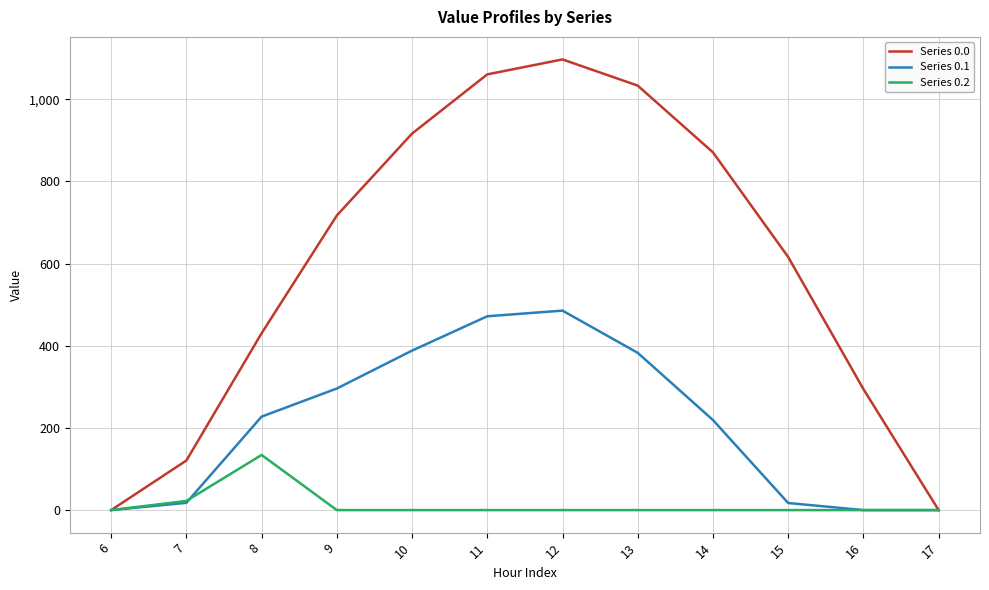

What is the sum of all Series 0.1 values?

2505.4